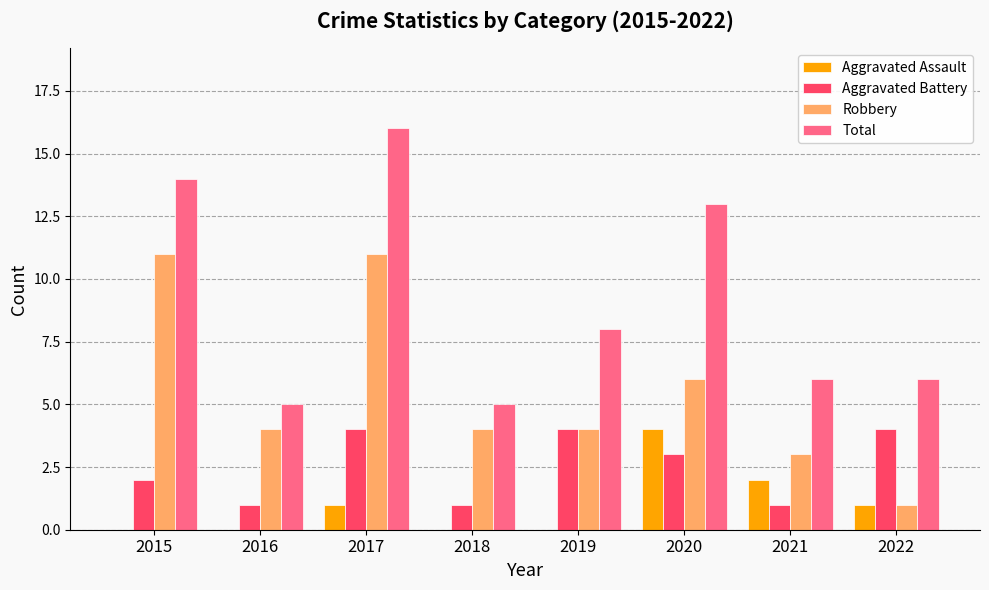

The value of Robbery at 2020 is 6. True or false?

True